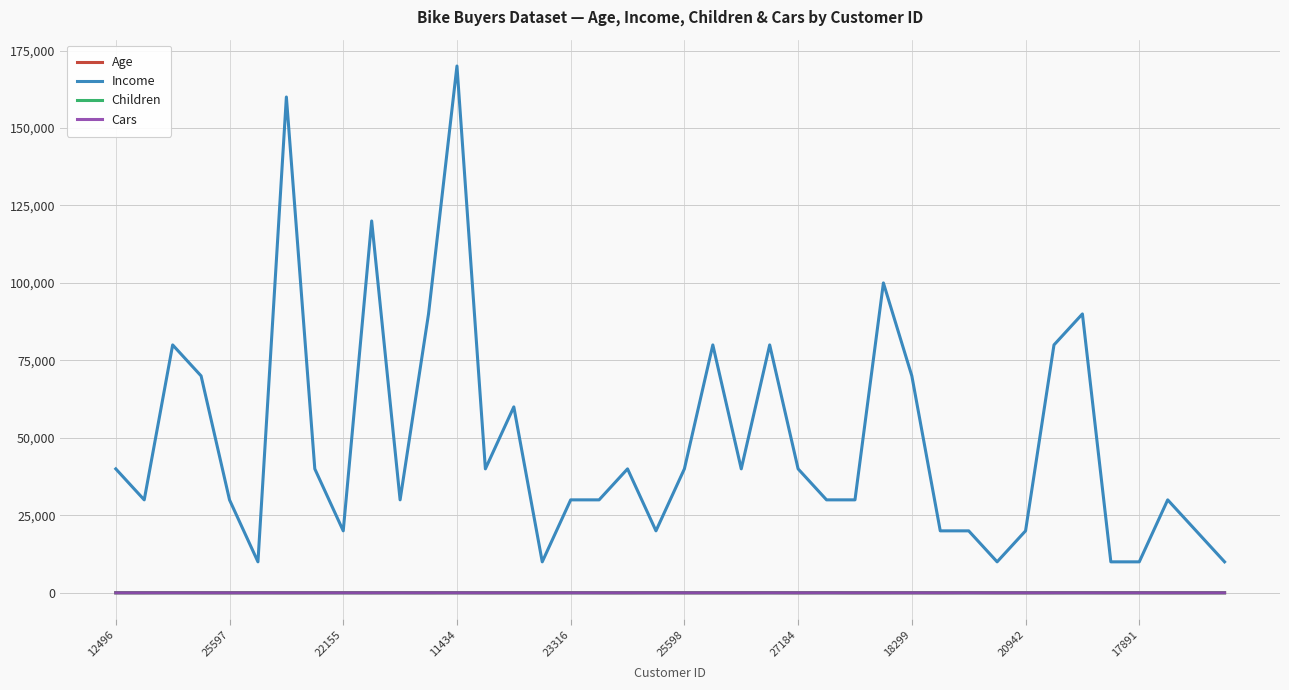

True or false: Income and Cars cross at least once.

False